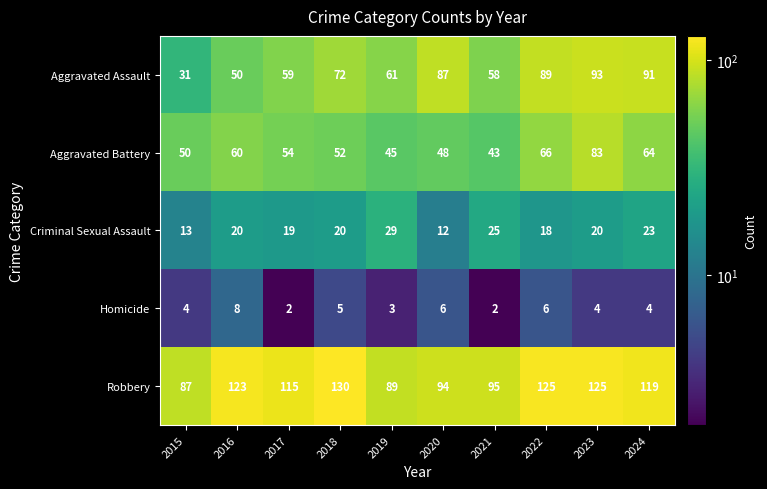

What is the spread (max minus min) of values at 2022?

119